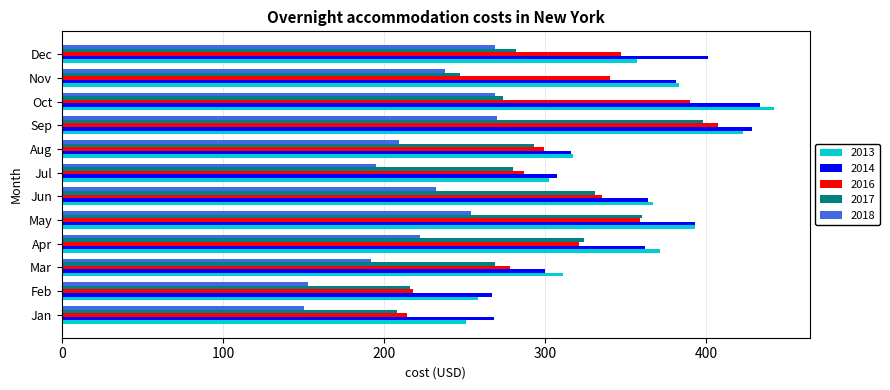

What is the maximum value for 2017?

398